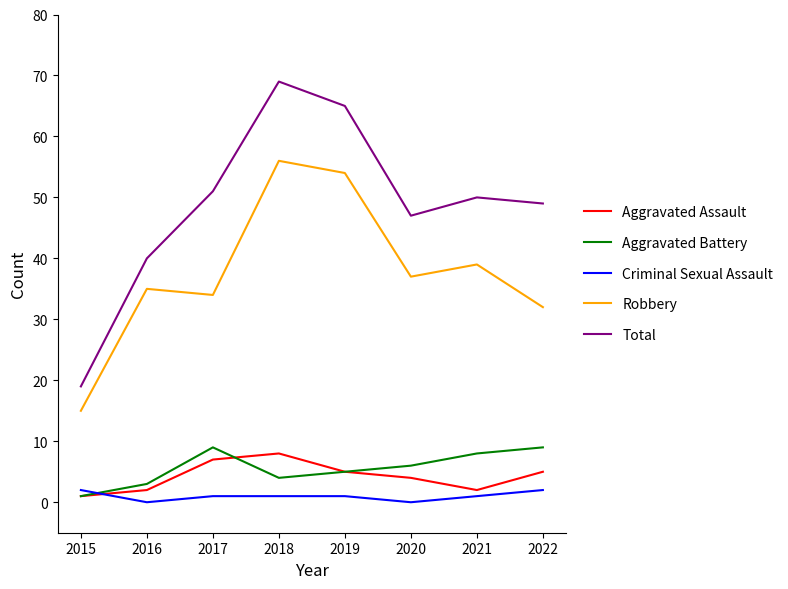

Which series has the largest range (max minus min)?

Total